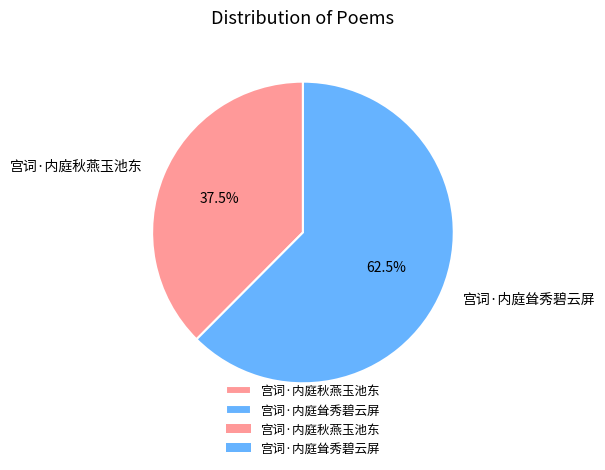

Which slice is the smallest?

宫词·内庭秋燕玉池东